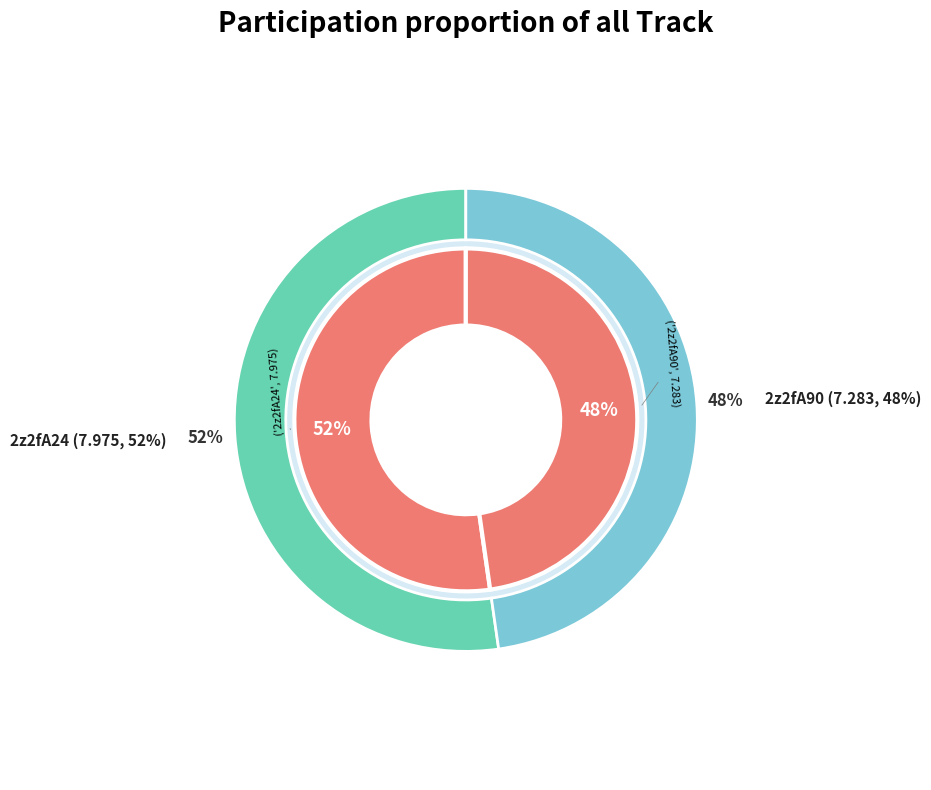

Is there a majority slice in this chart?

Yes